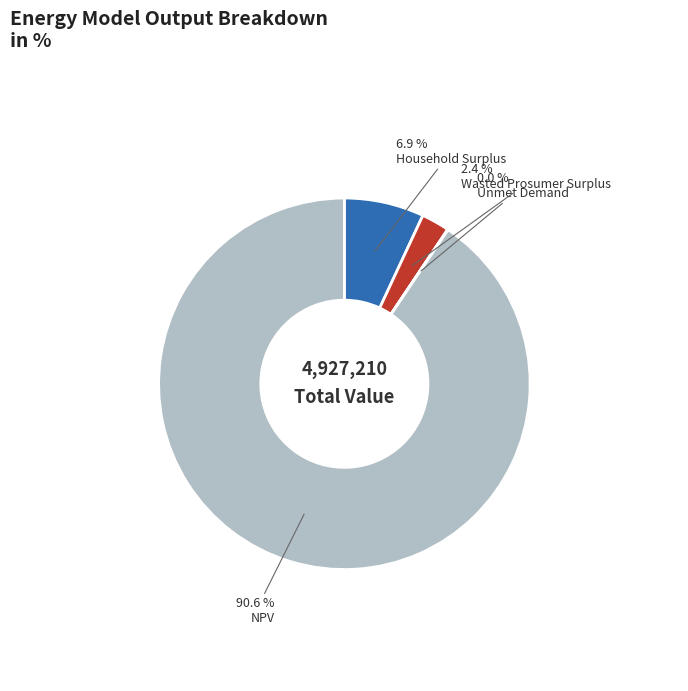

Does any single category account for the majority?

Yes